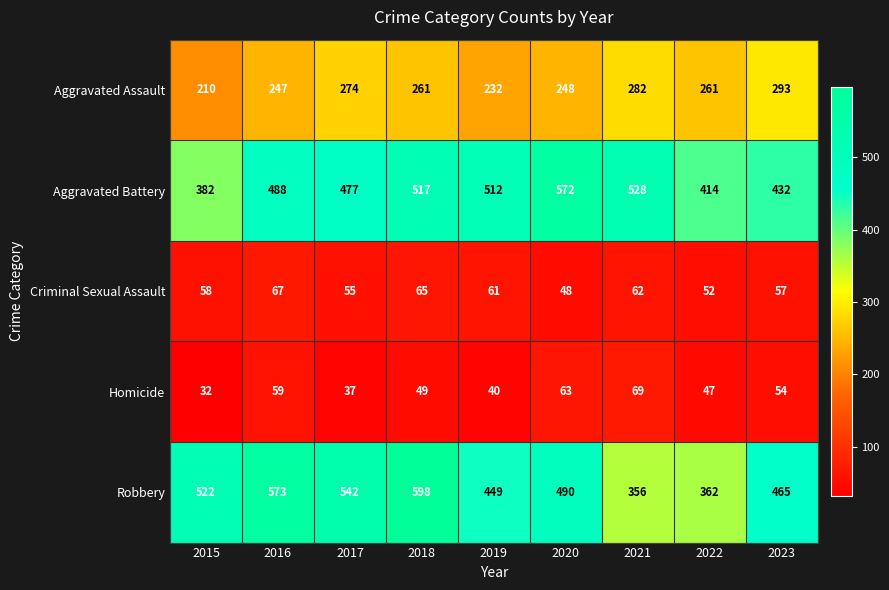

Which series changed the most between 2018 and 2022?

Robbery